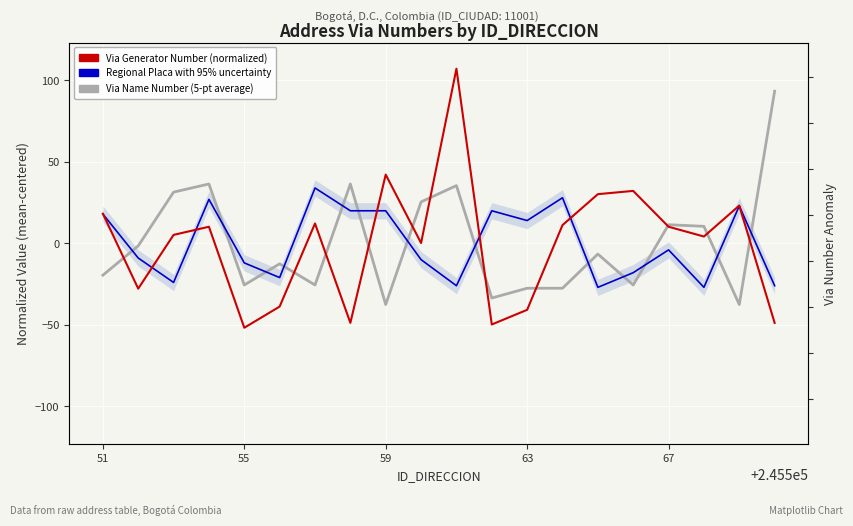

What are all the series names shown in the legend?

Via Generator Number (normalized), Regional Placa with 95% uncertainty, Via Name Number (5-pt average)